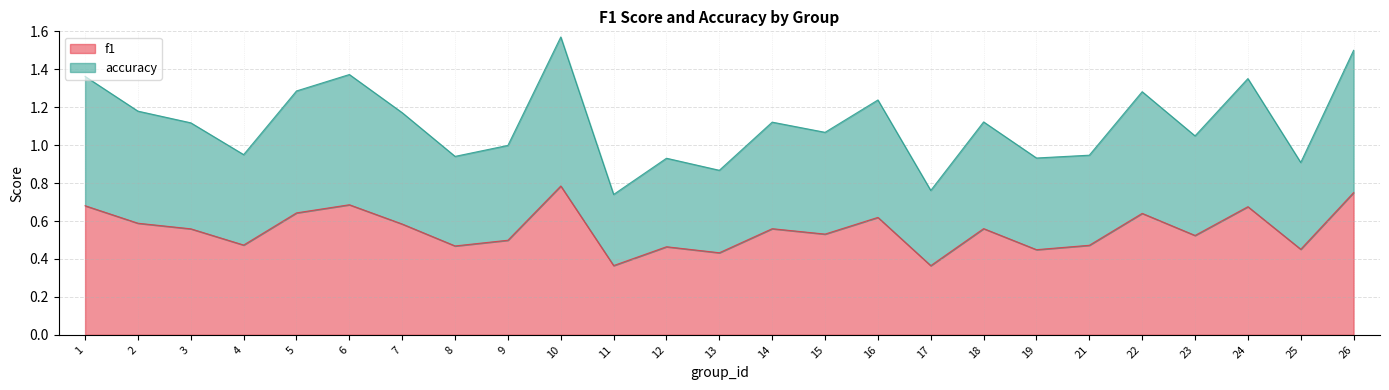

What is the value of the accuracy point at the 24th from the left?

0.9